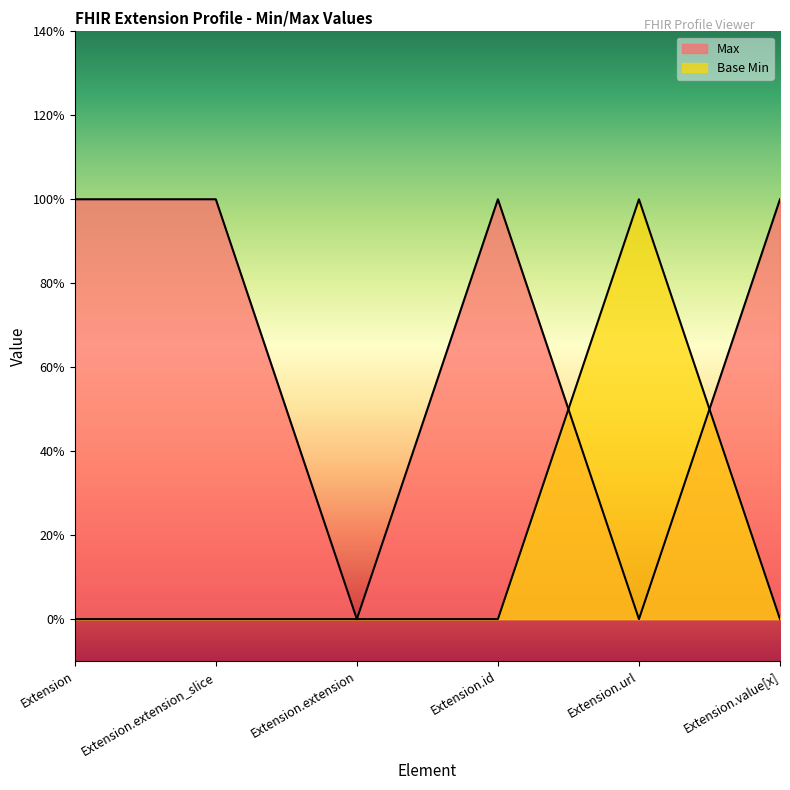

Rank the series by their maximum value, from lowest to highest.

Max, Base Min